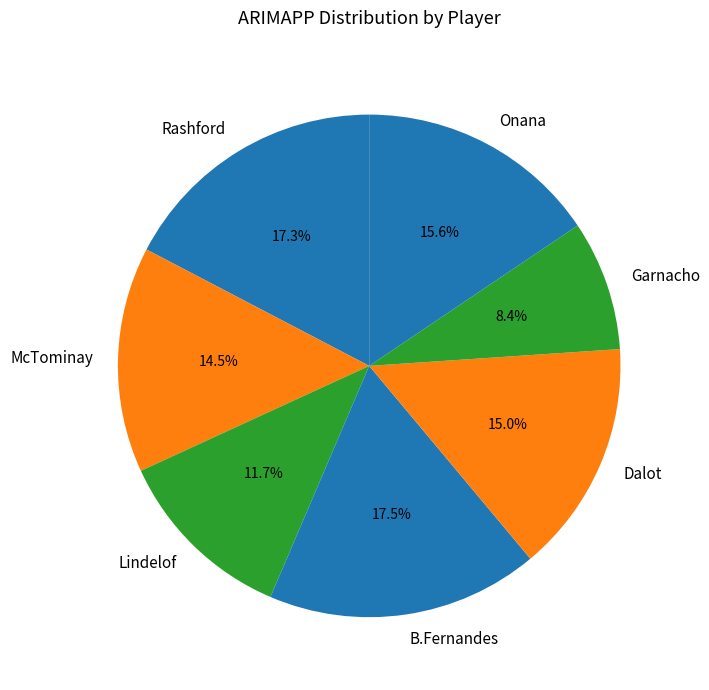

Which slice is the smallest?

Garnacho